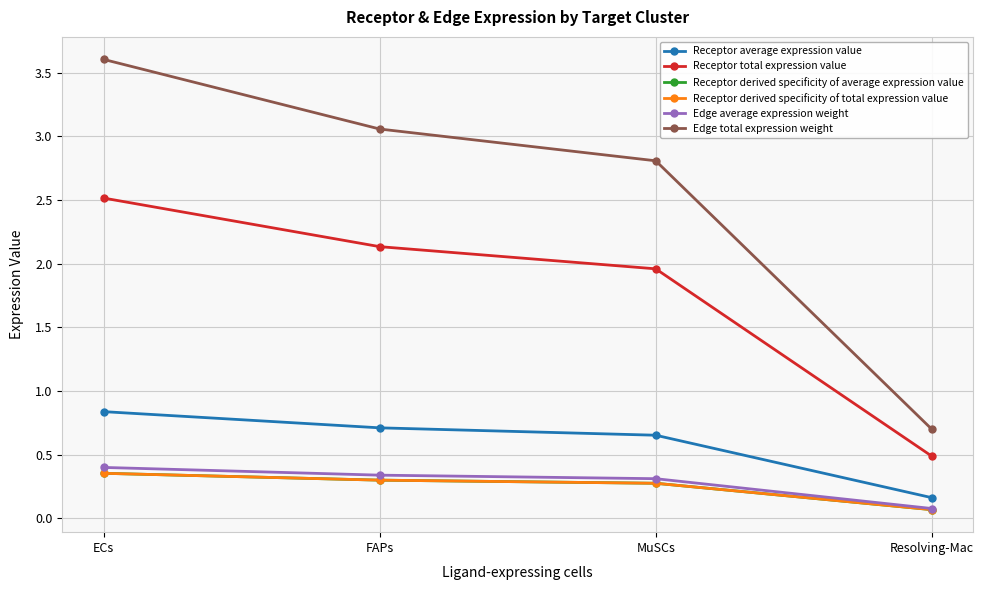

True or false: Edge average expression weight has more than 0 interior local peaks.

False